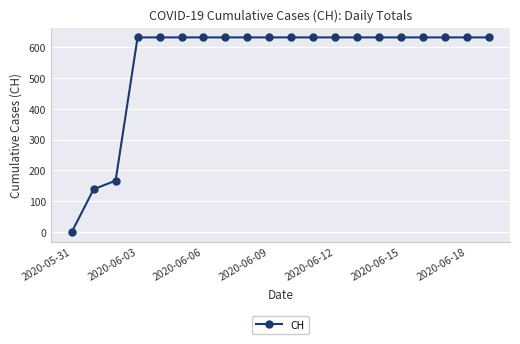

How many distinct data groups are displayed?

1